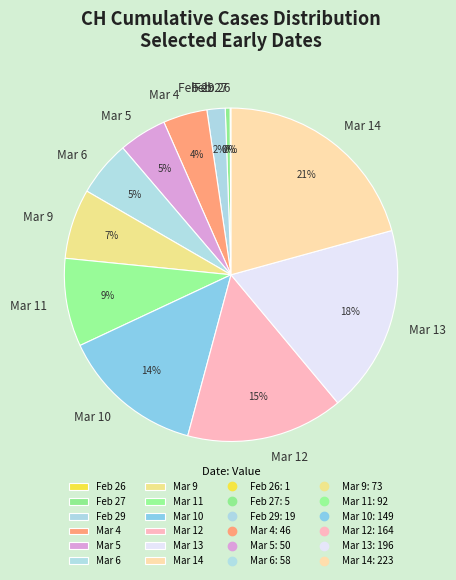

Is the sum of Mar 4 and Feb 29 greater than half?

No